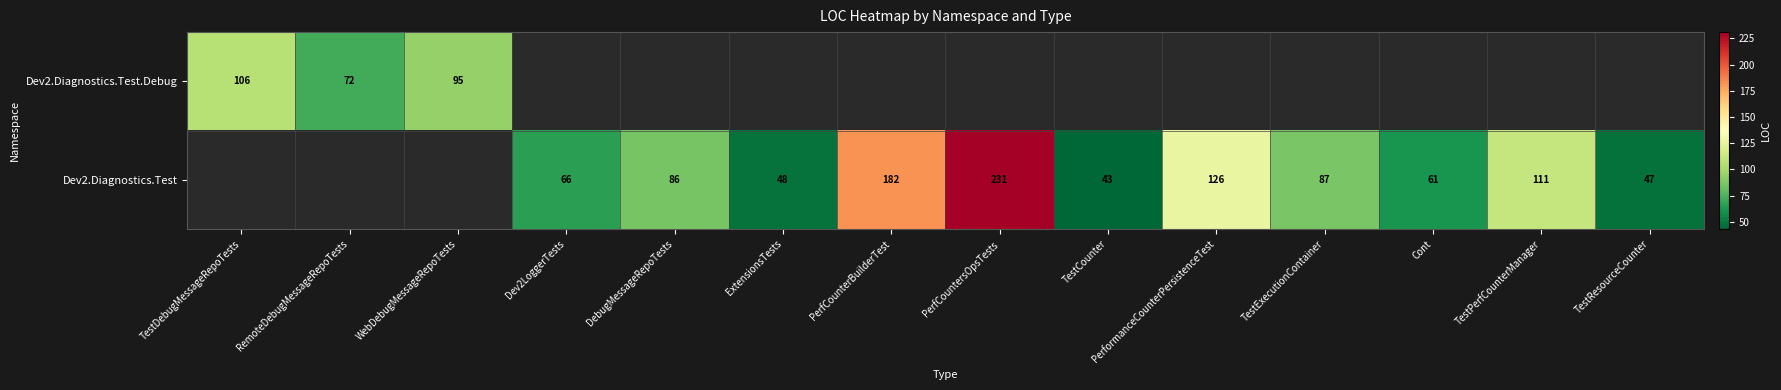

At how many categories does at least one series exceed 175?

2